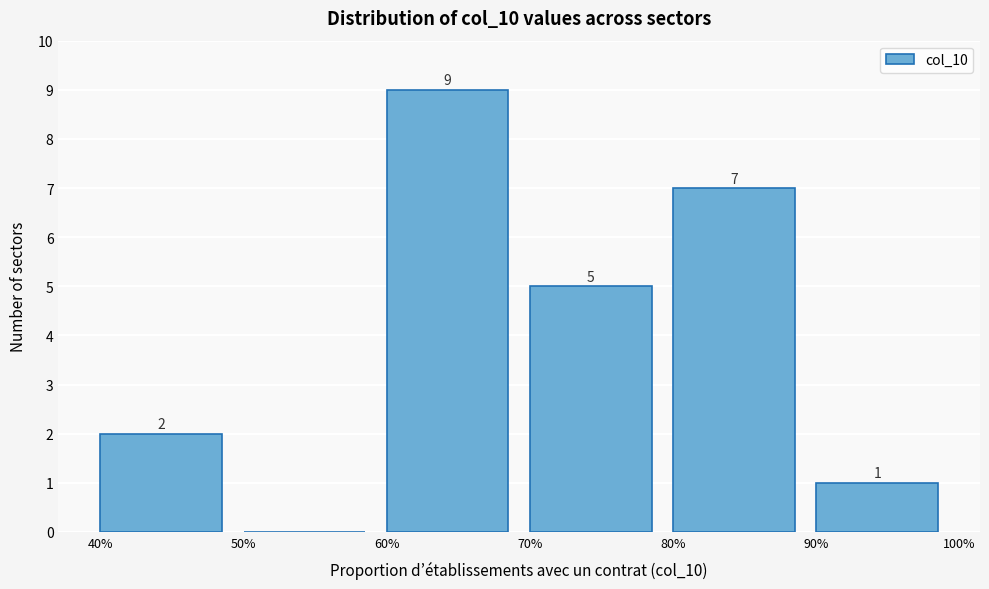

Which range on the x-axis has the tallest bar?

60% to 70%